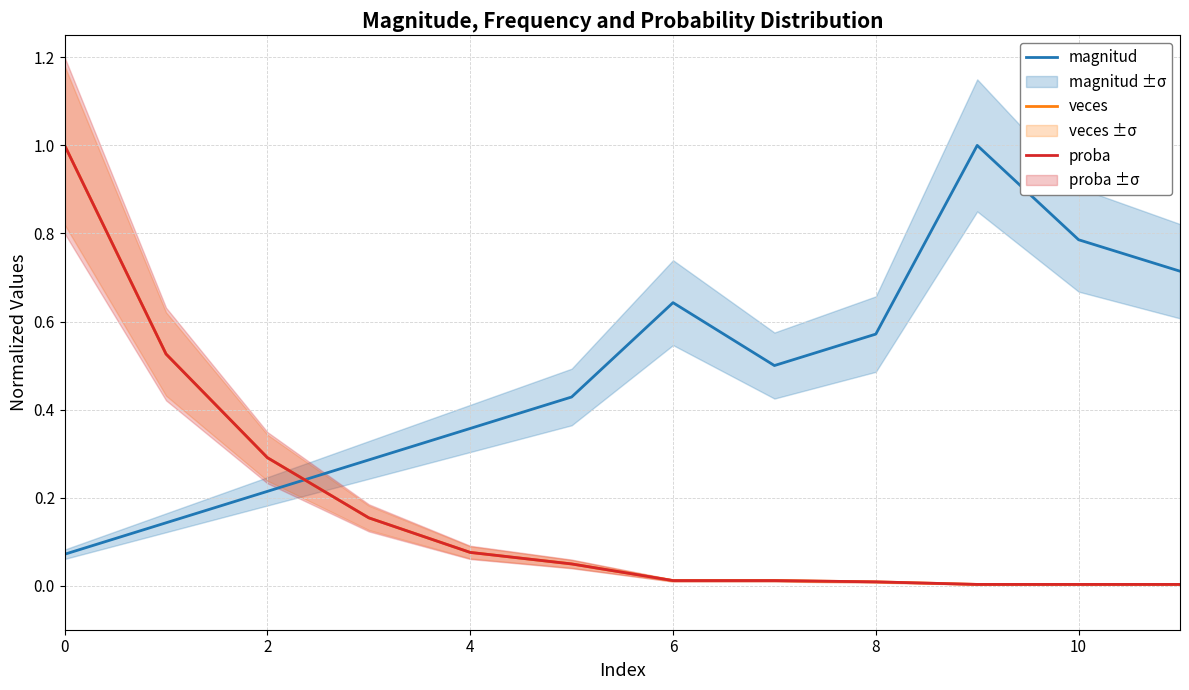

Is it true that veces equals 0.3 at 2?

True